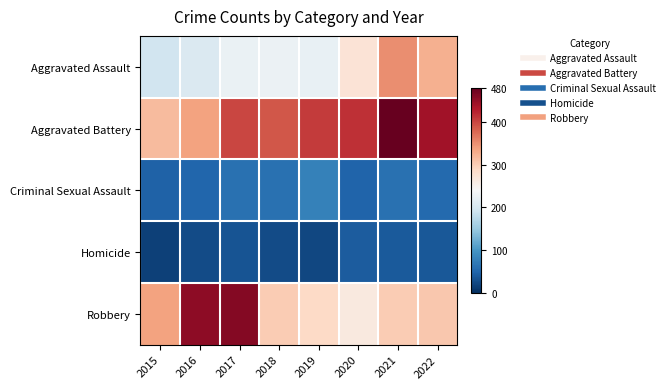

Which series has the widest spread of values?

Robbery